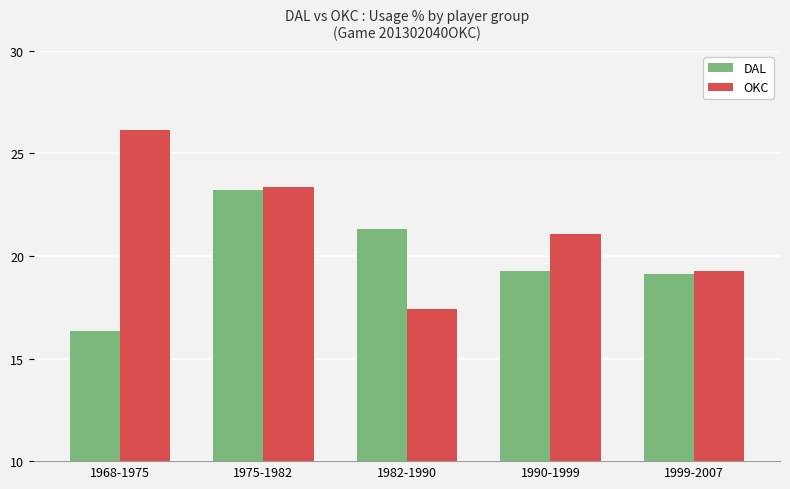

What is the value of the OKC bar at the 3rd from the left?

17.4